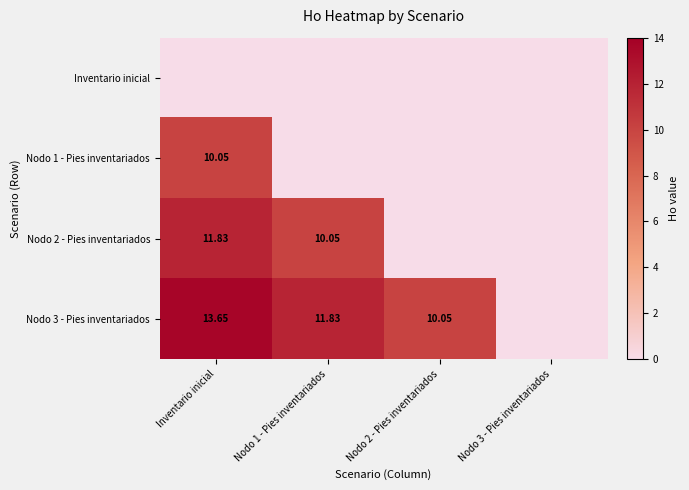

What is the maximum value for Nodo 1 - Pies inventariados?

10.1